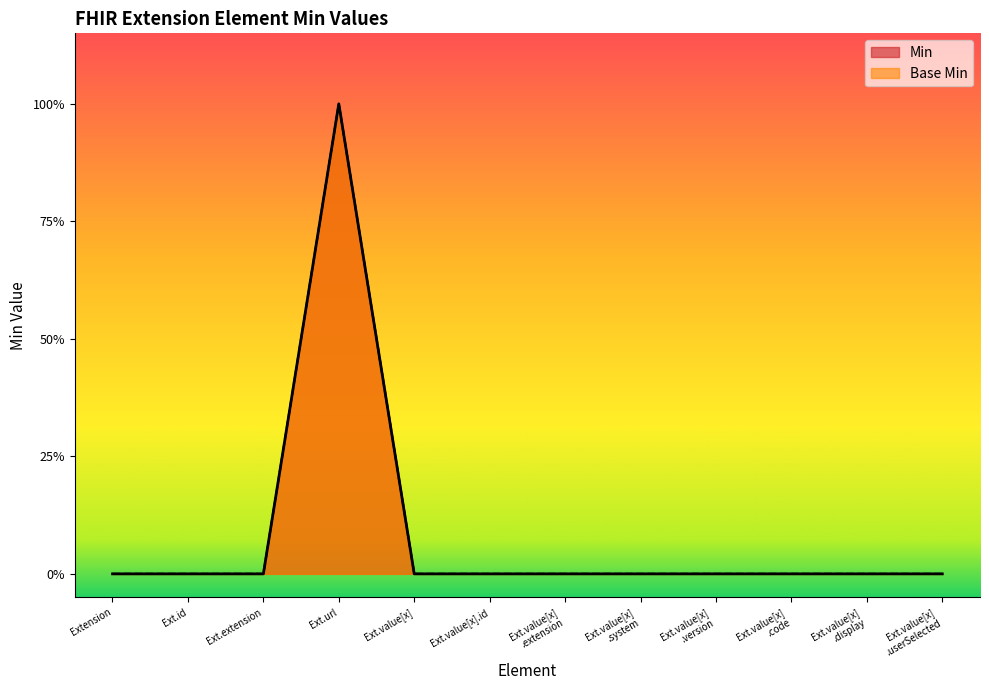

Is it true that Min equals 1 at Ext.url?

False